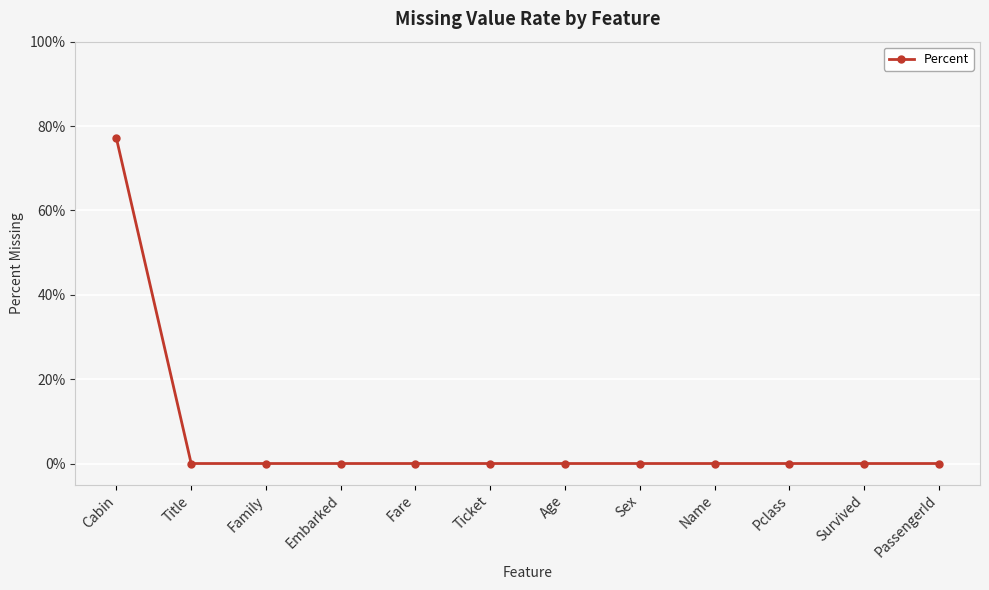

Does the chart have visible grid lines?

Yes